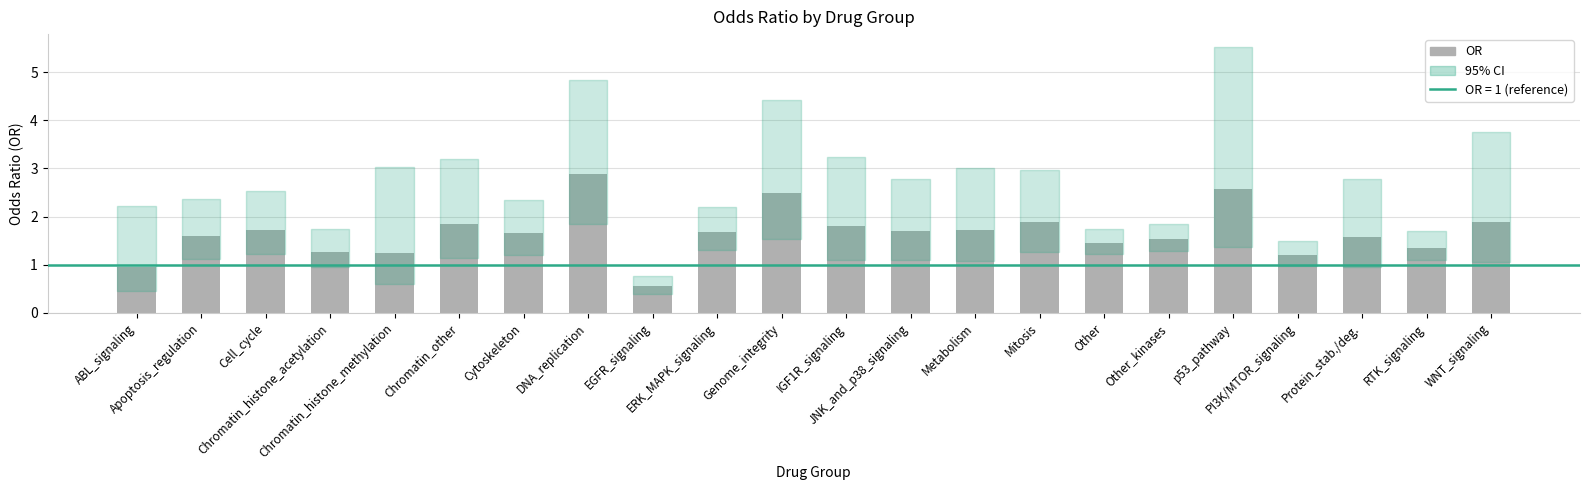

What is the approximate value at Chromatin_histone_acetylation?

1.3